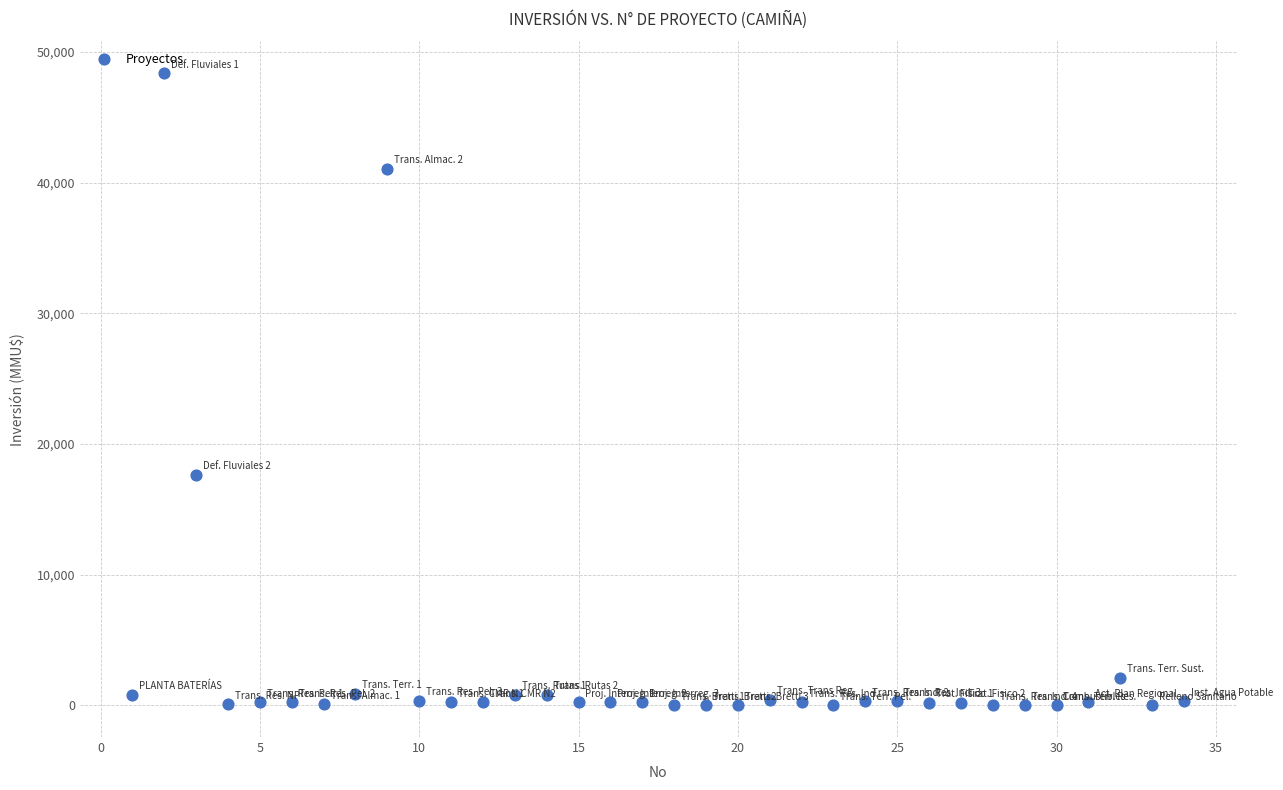

What is the range of Y values (max minus min)?

48384